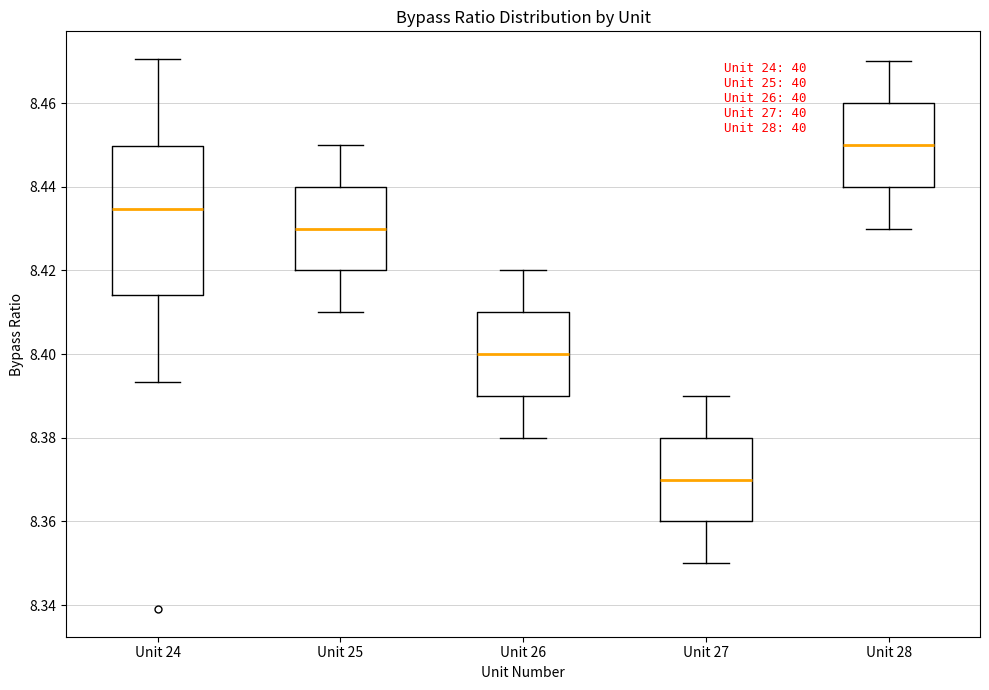

Reading left to right, transcribe this box plot: for each box, give where its median line is, the range the box spans, and where its two whiskers end, as read against the y-axis. The values are not printed on the chart, so give them approximately, as read against the axis.

Unit 24: median 8.434, box 8.414 to 8.450, whiskers 8.394 to 8.470
Unit 25: median 8.430, box 8.420 to 8.440, whiskers 8.410 to 8.450
Unit 26: median 8.400, box 8.390 to 8.410, whiskers 8.380 to 8.420
Unit 27: median 8.370, box 8.360 to 8.380, whiskers 8.350 to 8.390
Unit 28: median 8.450, box 8.440 to 8.460, whiskers 8.430 to 8.470